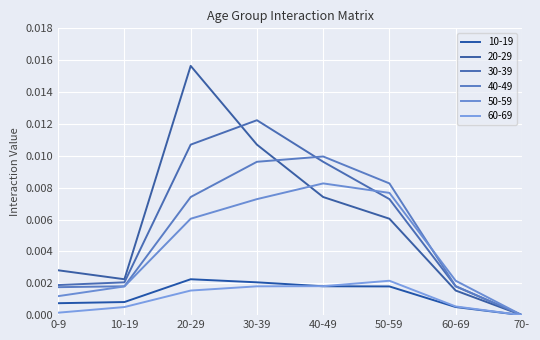

At which label is 50-59 closest to 0?

70-